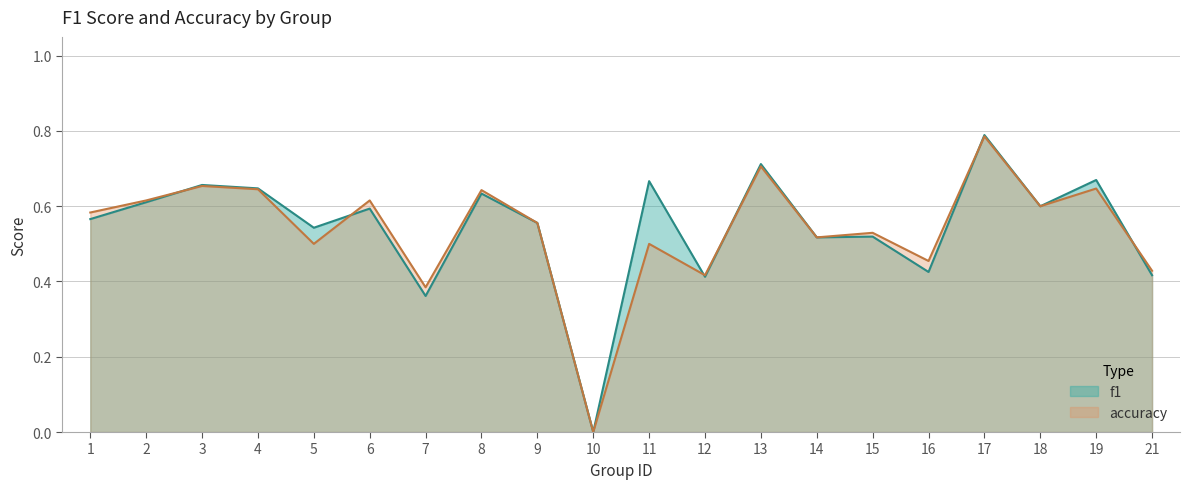

Where is the first local minimum for f1?

5